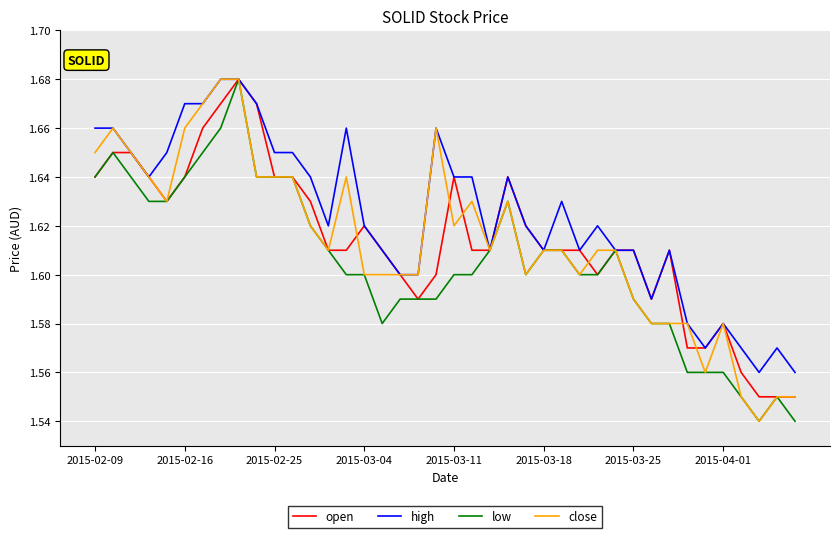

Which series has the largest total across all categories?

high